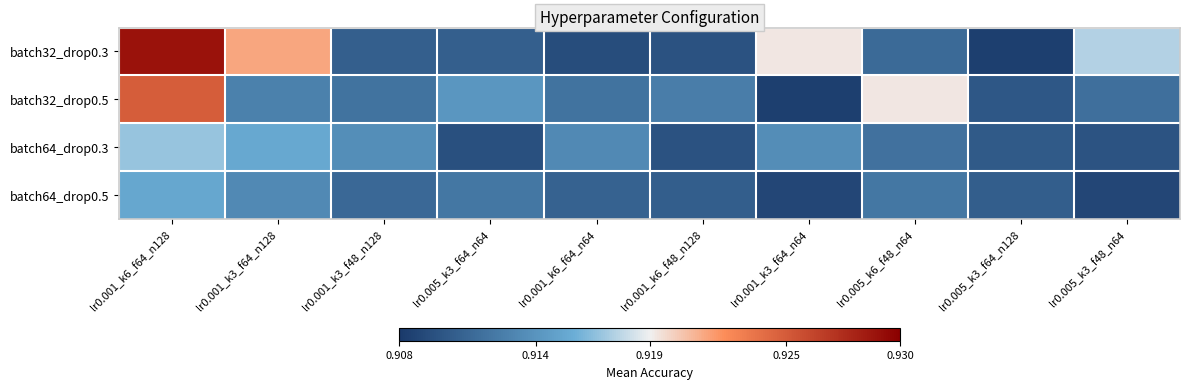

Reading left to right, list all the values displayed in this chart.

batch32_drop0.3: lr0.001_k6_f64_n128=0.9	lr0.001_k3_f64_n128=0.9	lr0.001_k3_f48_n128=0.9	lr0.005_k3_f64_n64=0.9	lr0.001_k6_f64_n64=0.9	lr0.001_k6_f48_n128=0.9	lr0.001_k3_f64_n64=0.9	lr0.005_k6_f48_n64=0.9	lr0.005_k3_f64_n128=0.9	lr0.005_k3_f48_n64=0.9
batch32_drop0.5: lr0.001_k6_f64_n128=0.9	lr0.001_k3_f64_n128=0.9	lr0.001_k3_f48_n128=0.9	lr0.005_k3_f64_n64=0.9	lr0.001_k6_f64_n64=0.9	lr0.001_k6_f48_n128=0.9	lr0.001_k3_f64_n64=0.9	lr0.005_k6_f48_n64=0.9	lr0.005_k3_f64_n128=0.9	lr0.005_k3_f48_n64=0.9
batch64_drop0.3: lr0.001_k6_f64_n128=0.9	lr0.001_k3_f64_n128=0.9	lr0.001_k3_f48_n128=0.9	lr0.005_k3_f64_n64=0.9	lr0.001_k6_f64_n64=0.9	lr0.001_k6_f48_n128=0.9	lr0.001_k3_f64_n64=0.9	lr0.005_k6_f48_n64=0.9	lr0.005_k3_f64_n128=0.9	lr0.005_k3_f48_n64=0.9
batch64_drop0.5: lr0.001_k6_f64_n128=0.9	lr0.001_k3_f64_n128=0.9	lr0.001_k3_f48_n128=0.9	lr0.005_k3_f64_n64=0.9	lr0.001_k6_f64_n64=0.9	lr0.001_k6_f48_n128=0.9	lr0.001_k3_f64_n64=0.9	lr0.005_k6_f48_n64=0.9	lr0.005_k3_f64_n128=0.9	lr0.005_k3_f48_n64=0.9